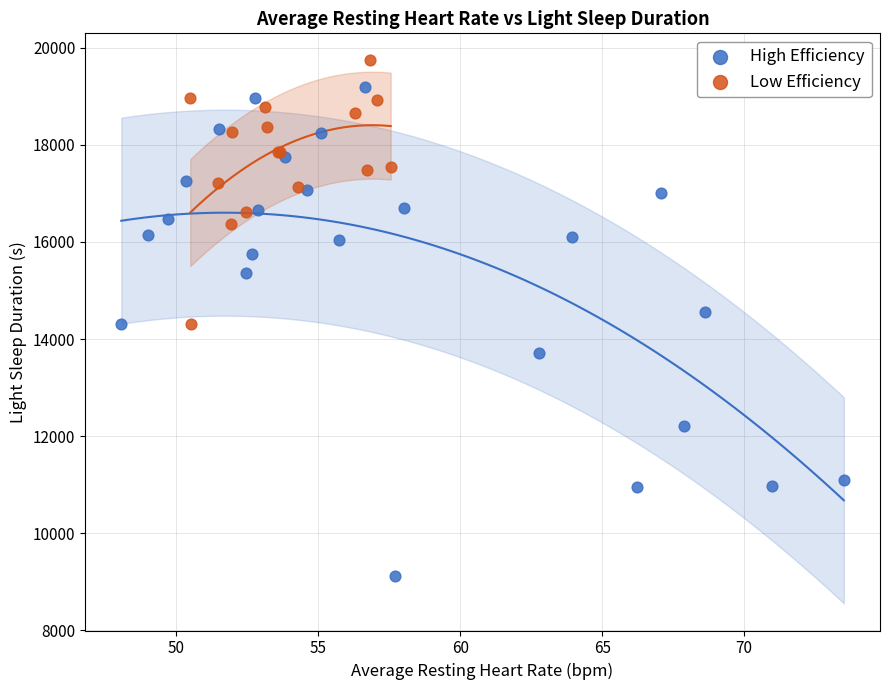

What are all the series names shown in the legend?

High Efficiency, Low Efficiency